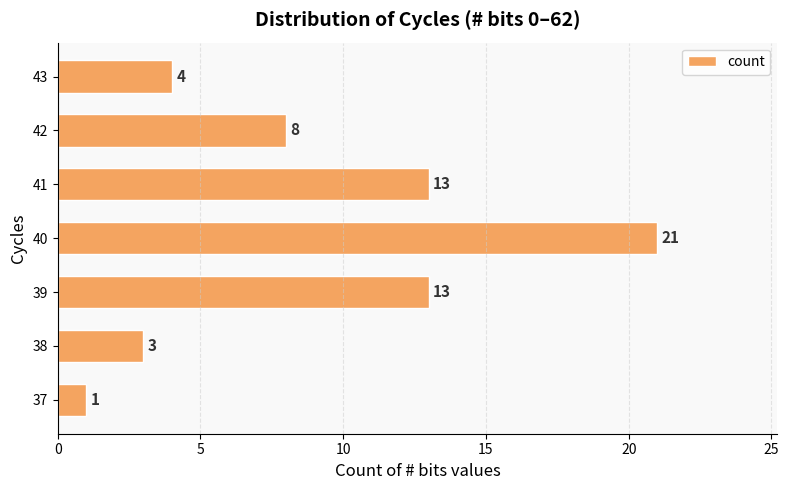

True or false: the data shows 1 at 37.

True